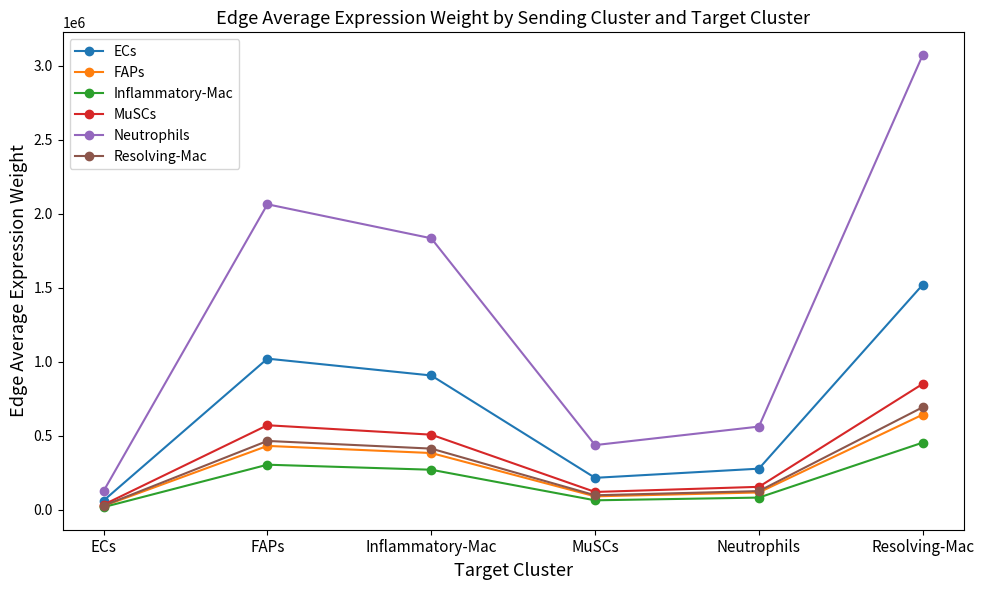

Between ECs and Inflammatory-Mac, which series saw the biggest shift?

Neutrophils